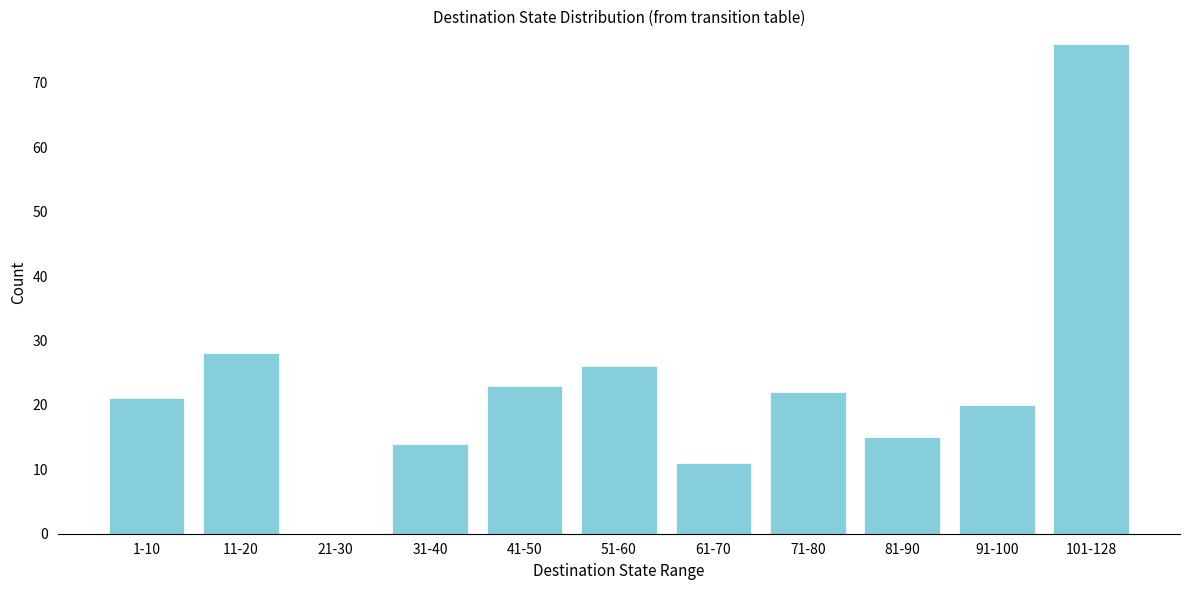

Reading left to right, extract all data points from this chart.

1-10=21	11-20=28	21-30=0	31-40=14	41-50=23	51-60=26	61-70=11	71-80=22	81-90=15	91-100=20	101-128=76